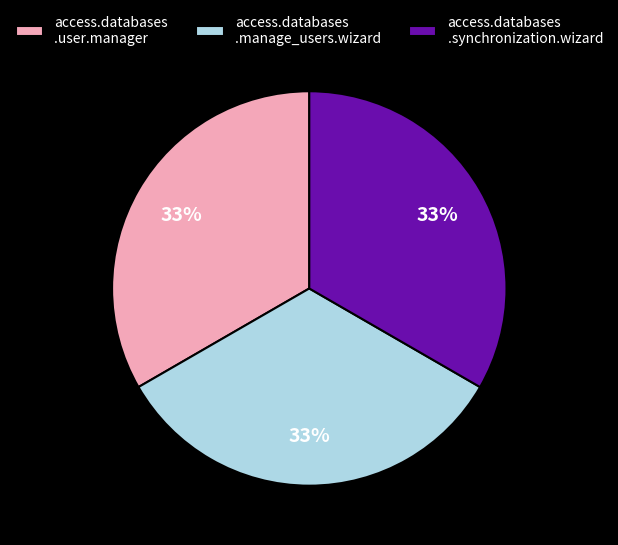

To the nearest percent, what is the difference between the largest and smallest slice percentages?

0%